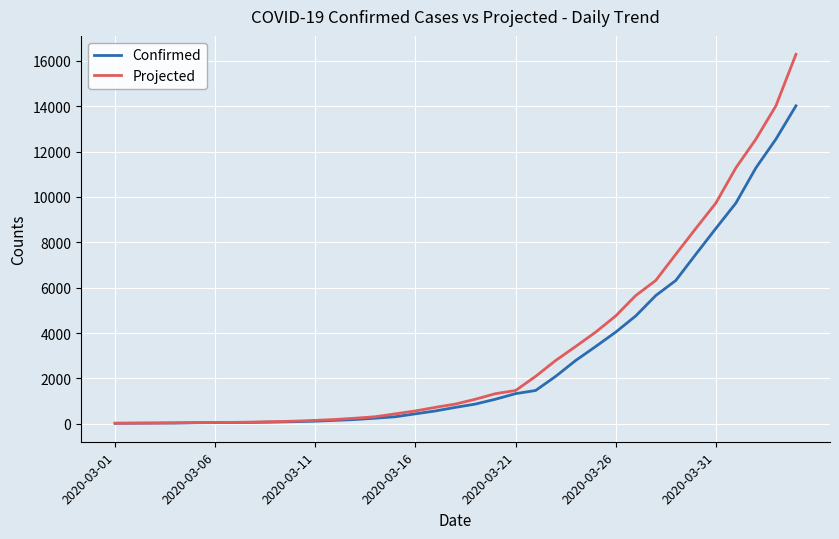

Which series has the widest spread of values?

Projected